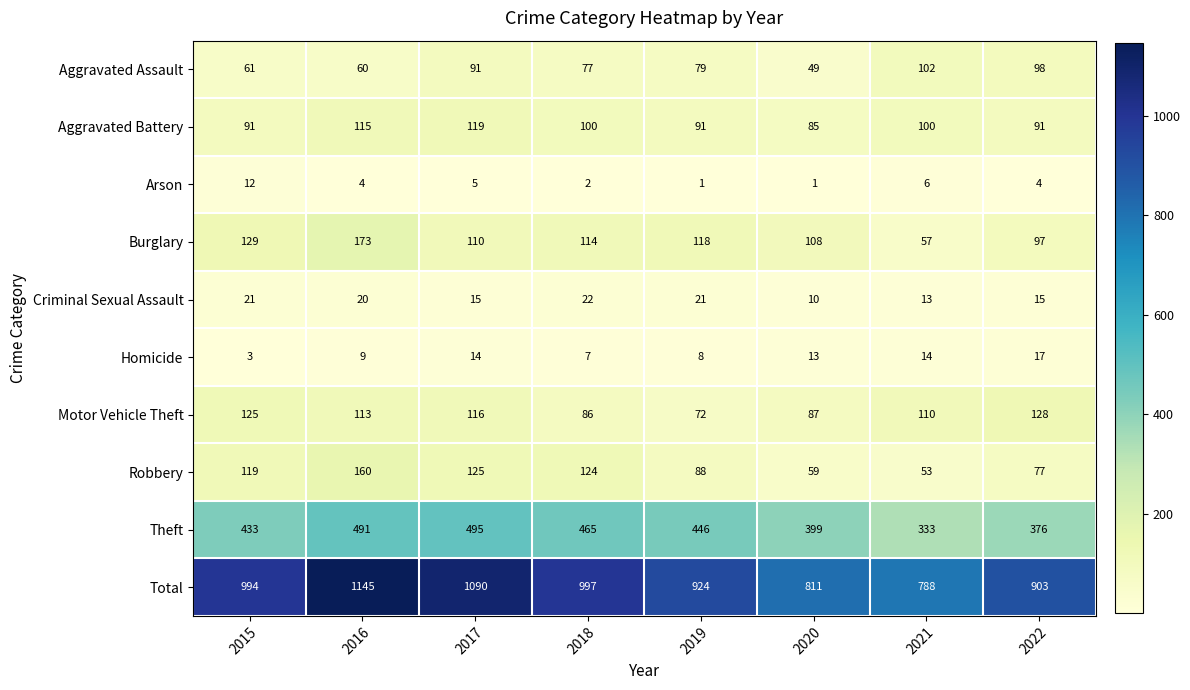

Which series changed the most between 2020 and 2022?

Total